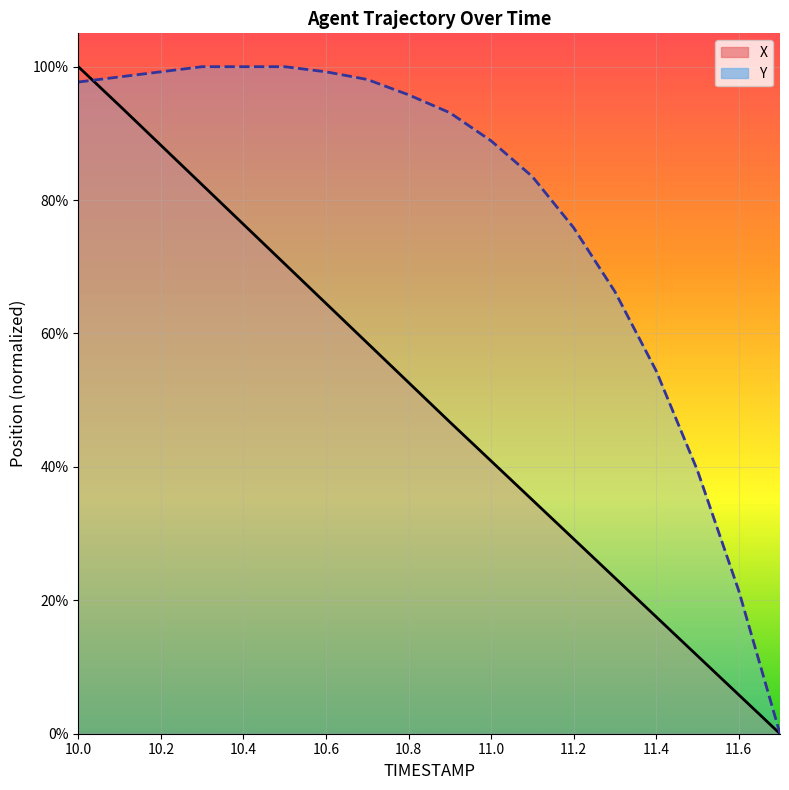

How many lines are shown in the chart?

2